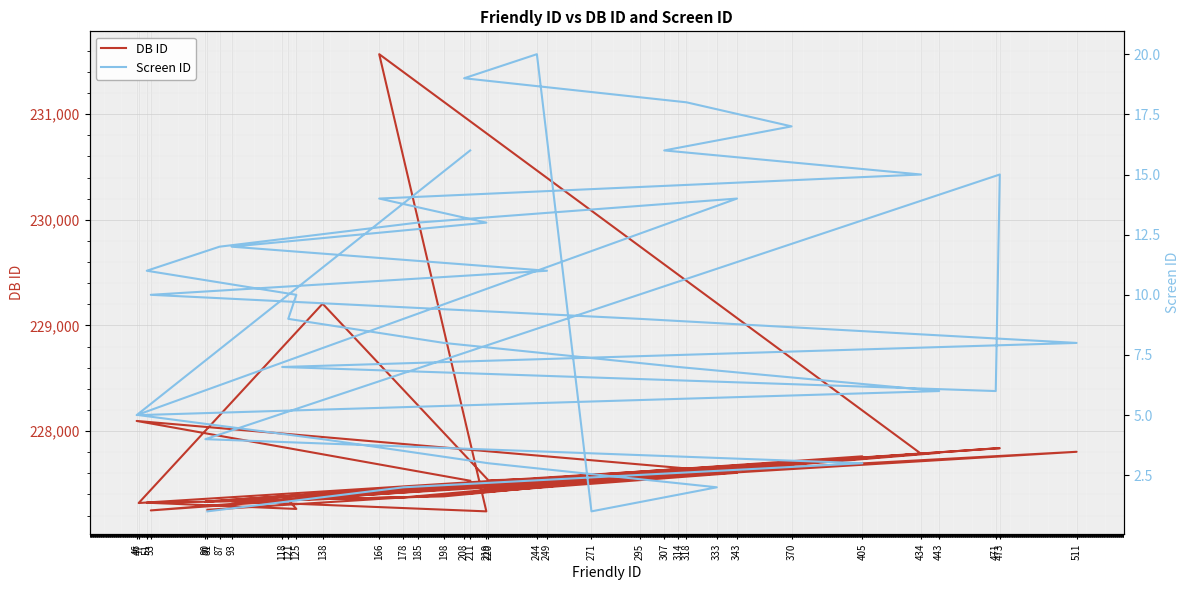

In Screen ID, how many points are higher than both neighbors (excluding endpoints)?

3